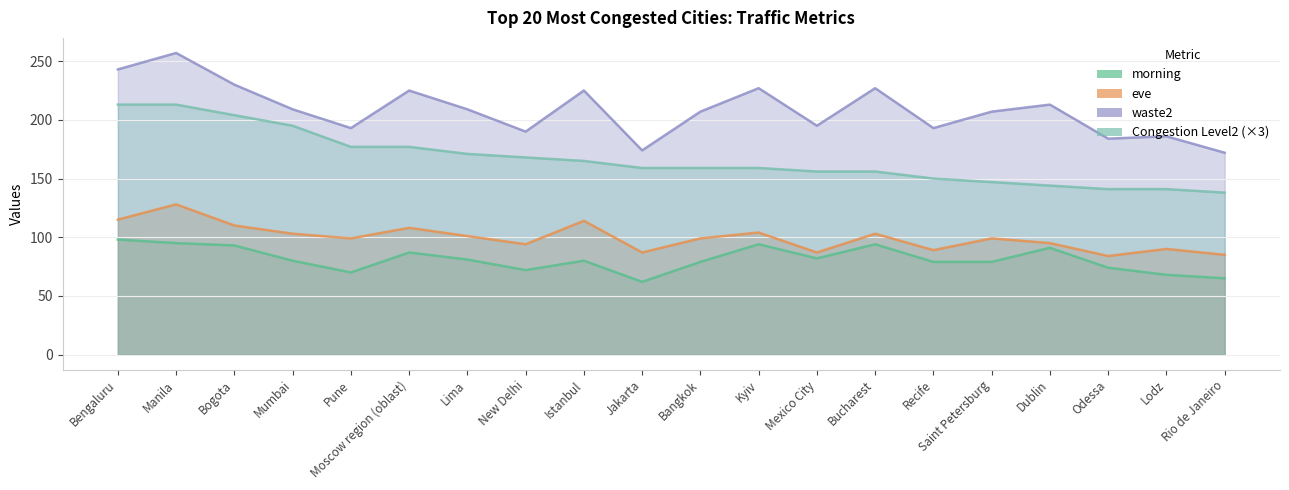

What is the spread (max minus min) of values at Rio de Janeiro?

107